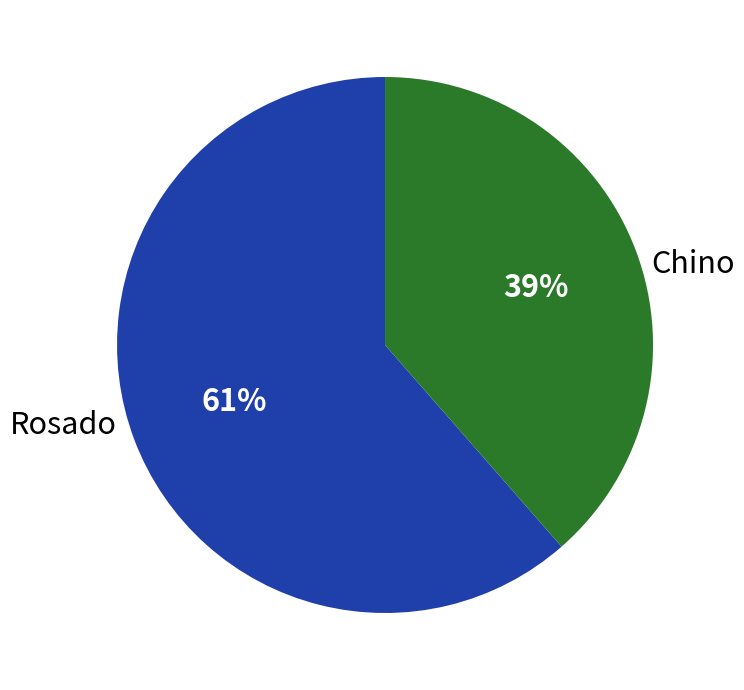

Is there any slice that represents more than half of the pie?

Yes